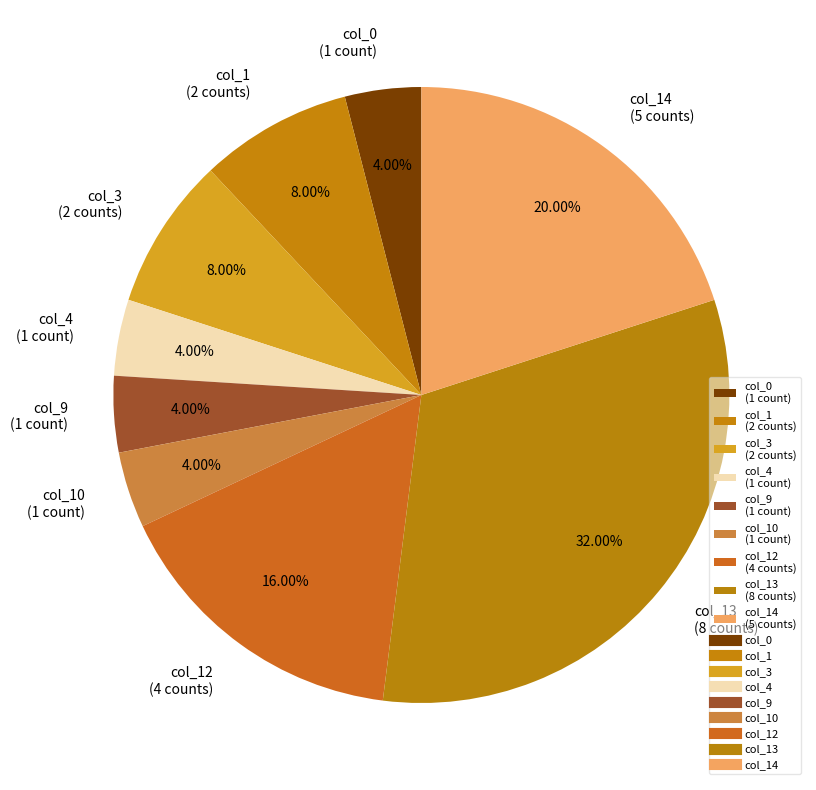

Which category has the biggest portion of the pie?

col_13 (8 counts)